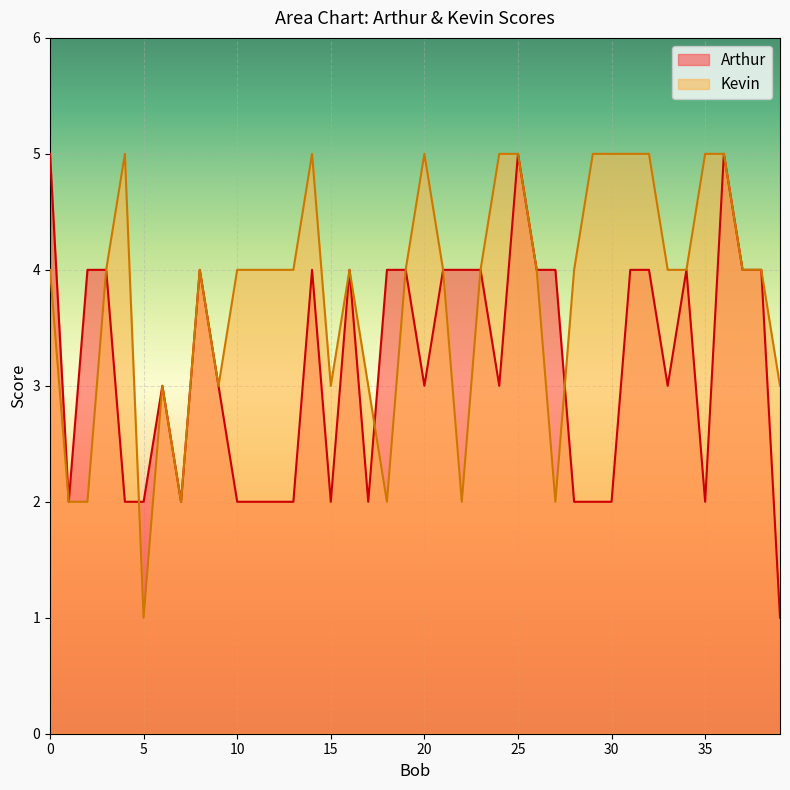

What is the maximum value shown in the chart?

5